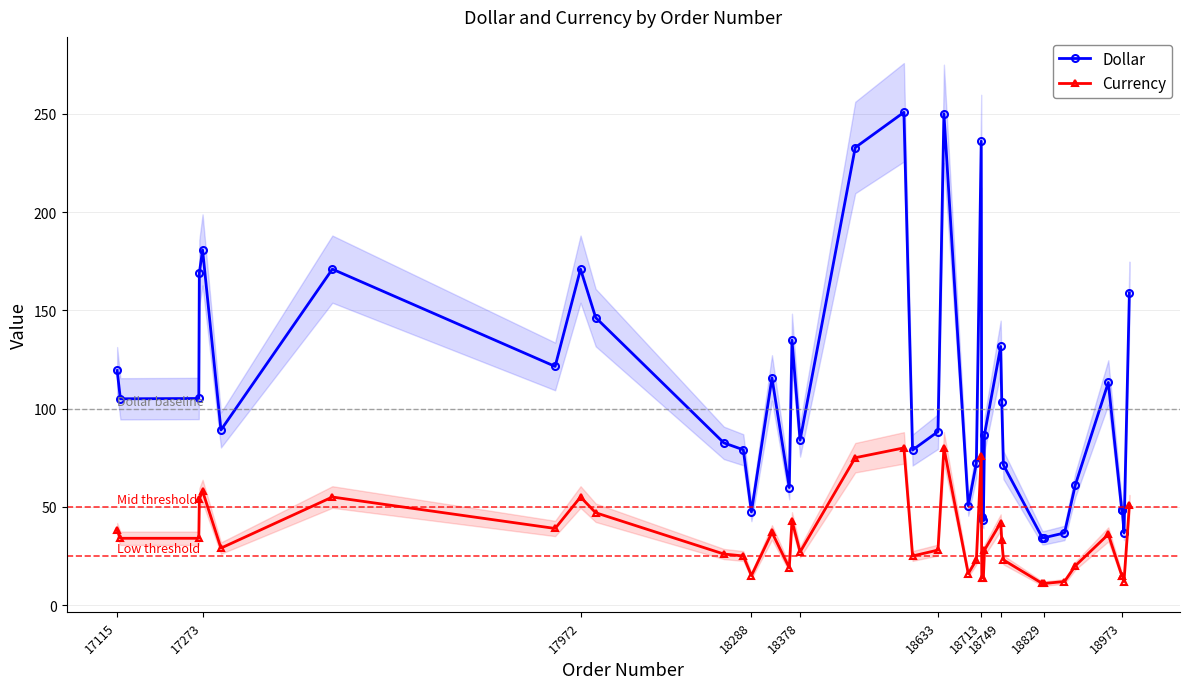

Is the value of Dollar at 18973 greater than the value of Currency at 17972?

No